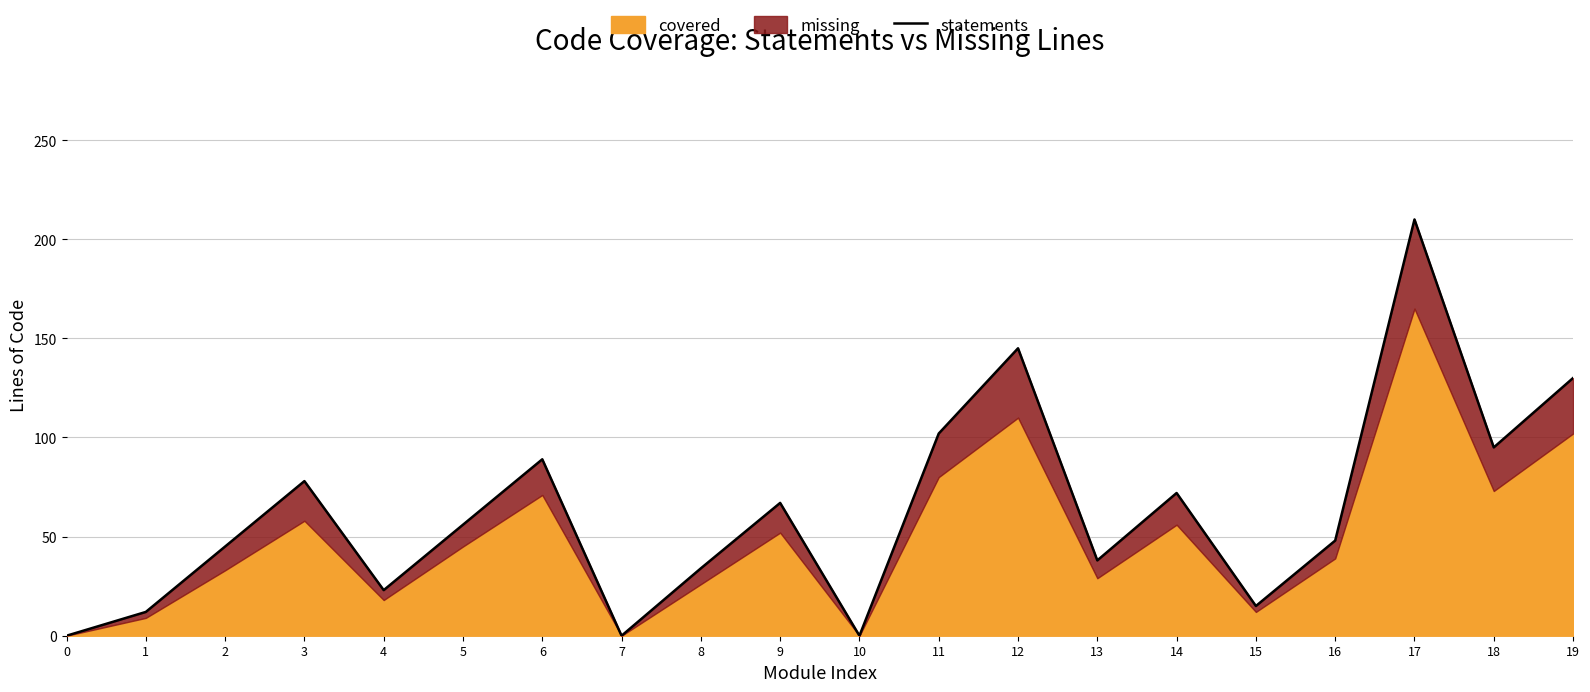

How many data points does each series have?

20